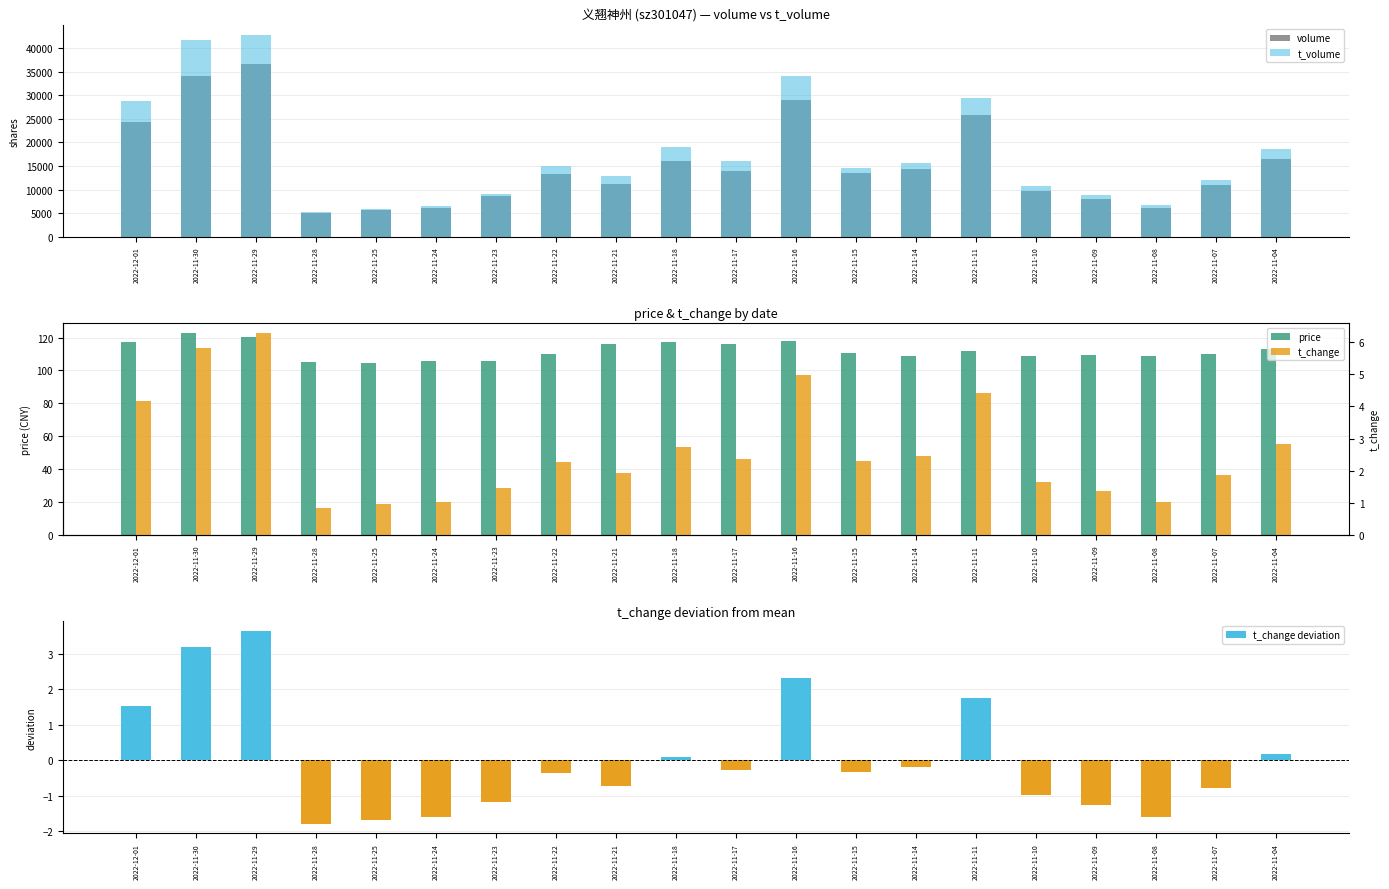

Which series has the largest range (max minus min)?

t_volume